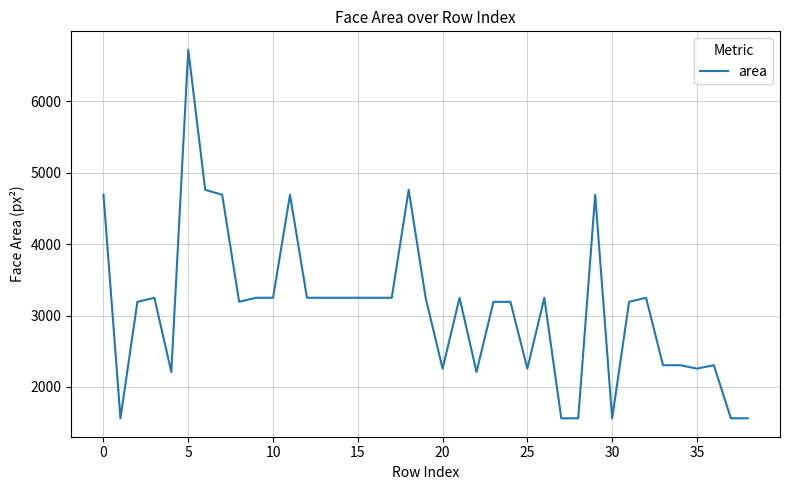

What is the smallest value displayed?

1560